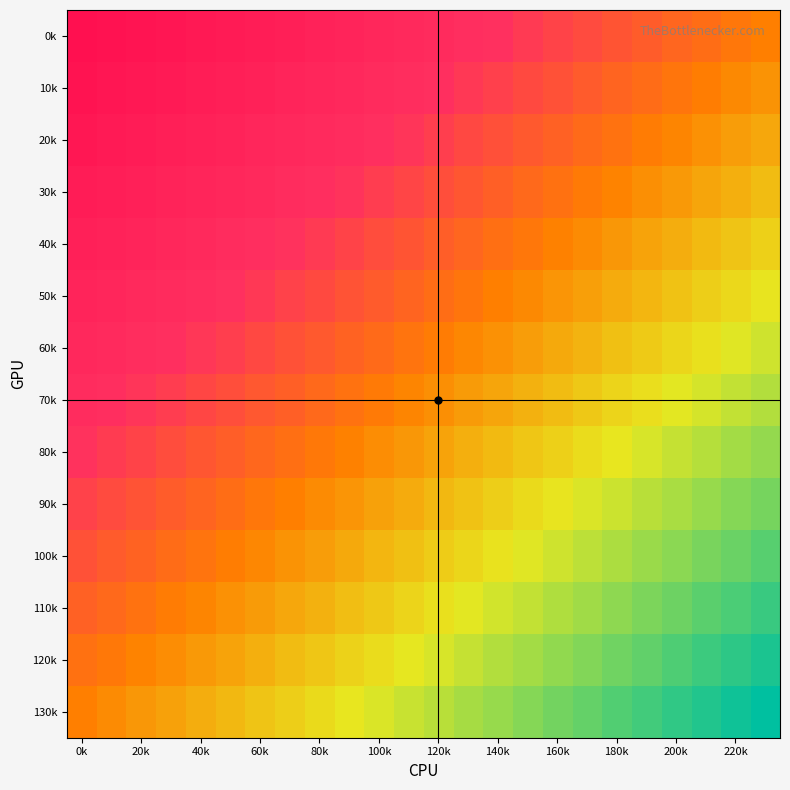

Reading left to right, list all the values displayed in this chart.

0k: 1.0	1.0	1.0	0.9	0.9	0.9	0.9	0.8	0.8	0.8	0.8	0.8	0.7	0.7	0.7	0.7	0.7	0.6	0.6	0.6	0.6	0.5	0.5	0.5
10k: 1.0	0.9	0.9	0.9	0.9	0.9	0.8	0.8	0.8	0.8	0.7	0.7	0.7	0.7	0.7	0.6	0.6	0.6	0.6	0.5	0.5	0.5	0.5	0.5
20k: 0.9	0.9	0.9	0.9	0.8	0.8	0.8	0.8	0.7	0.7	0.7	0.7	0.7	0.6	0.6	0.6	0.6	0.6	0.5	0.5	0.5	0.5	0.4	0.4
30k: 0.9	0.9	0.8	0.8	0.8	0.8	0.8	0.7	0.7	0.7	0.7	0.6	0.6	0.6	0.6	0.6	0.5	0.5	0.5	0.5	0.4	0.4	0.4	0.4
40k: 0.8	0.8	0.8	0.8	0.8	0.7	0.7	0.7	0.7	0.7	0.6	0.6	0.6	0.6	0.5	0.5	0.5	0.5	0.5	0.4	0.4	0.4	0.4	0.3
50k: 0.8	0.8	0.8	0.7	0.7	0.7	0.7	0.7	0.6	0.6	0.6	0.6	0.5	0.5	0.5	0.5	0.5	0.4	0.4	0.4	0.4	0.4	0.3	0.3
60k: 0.8	0.7	0.7	0.7	0.7	0.7	0.6	0.6	0.6	0.6	0.6	0.5	0.5	0.5	0.5	0.4	0.4	0.4	0.4	0.4	0.3	0.3	0.3	0.3
70k: 0.7	0.7	0.7	0.7	0.6	0.6	0.6	0.6	0.6	0.5	0.5	0.5	0.5	0.4	0.4	0.4	0.4	0.4	0.3	0.3	0.3	0.3	0.3	0.2
80k: 0.7	0.7	0.6	0.6	0.6	0.6	0.6	0.5	0.5	0.5	0.5	0.5	0.4	0.4	0.4	0.4	0.3	0.3	0.3	0.3	0.3	0.2	0.2	0.2
90k: 0.7	0.6	0.6	0.6	0.6	0.5	0.5	0.5	0.5	0.5	0.4	0.4	0.4	0.4	0.3	0.3	0.3	0.3	0.3	0.2	0.2	0.2	0.2	0.2
100k: 0.6	0.6	0.6	0.6	0.5	0.5	0.5	0.5	0.4	0.4	0.4	0.4	0.4	0.3	0.3	0.3	0.3	0.2	0.2	0.2	0.2	0.2	0.1	0.1
110k: 0.6	0.6	0.5	0.5	0.5	0.5	0.4	0.4	0.4	0.4	0.4	0.3	0.3	0.3	0.3	0.3	0.2	0.2	0.2	0.2	0.1	0.1	0.1	0.1
120k: 0.5	0.5	0.5	0.5	0.5	0.4	0.4	0.4	0.4	0.3	0.3	0.3	0.3	0.3	0.2	0.2	0.2	0.2	0.1	0.1	0.1	0.1	0.1	0.0
130k: 0.5	0.5	0.5	0.4	0.4	0.4	0.4	0.3	0.3	0.3	0.3	0.3	0.2	0.2	0.2	0.2	0.2	0.1	0.1	0.1	0.1	0.0	0.0	0.0